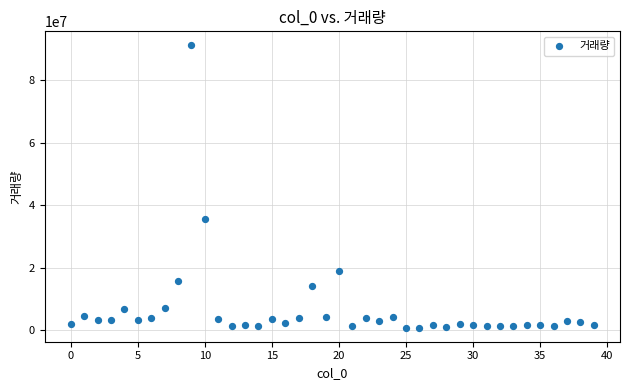

What Y value in the scatter plot is closest to 45926015?

35389643